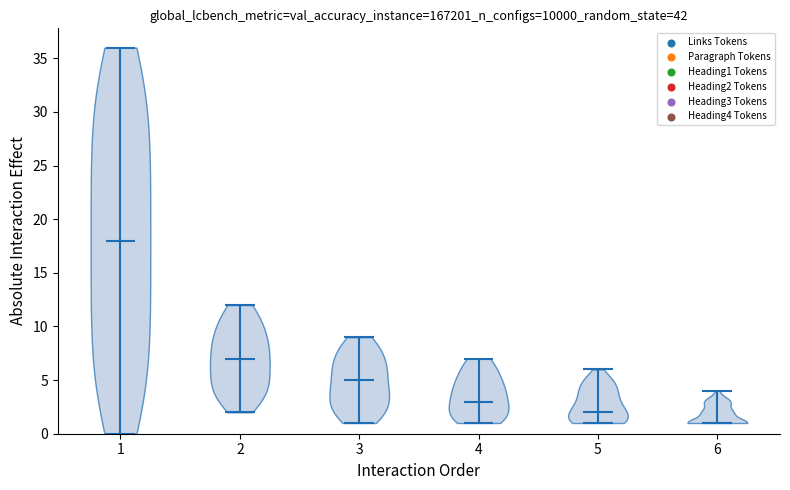

Which violin has the highest median line?

1